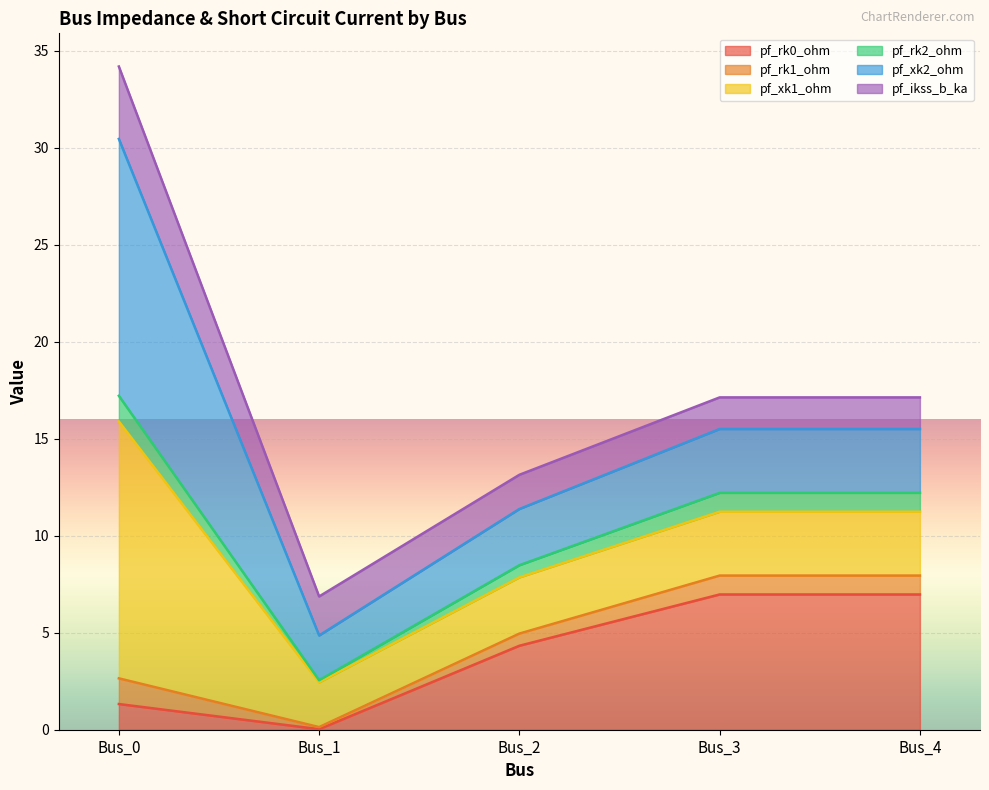

In pf_rk0_ohm, how many points are lower than both neighbors (excluding endpoints)?

1